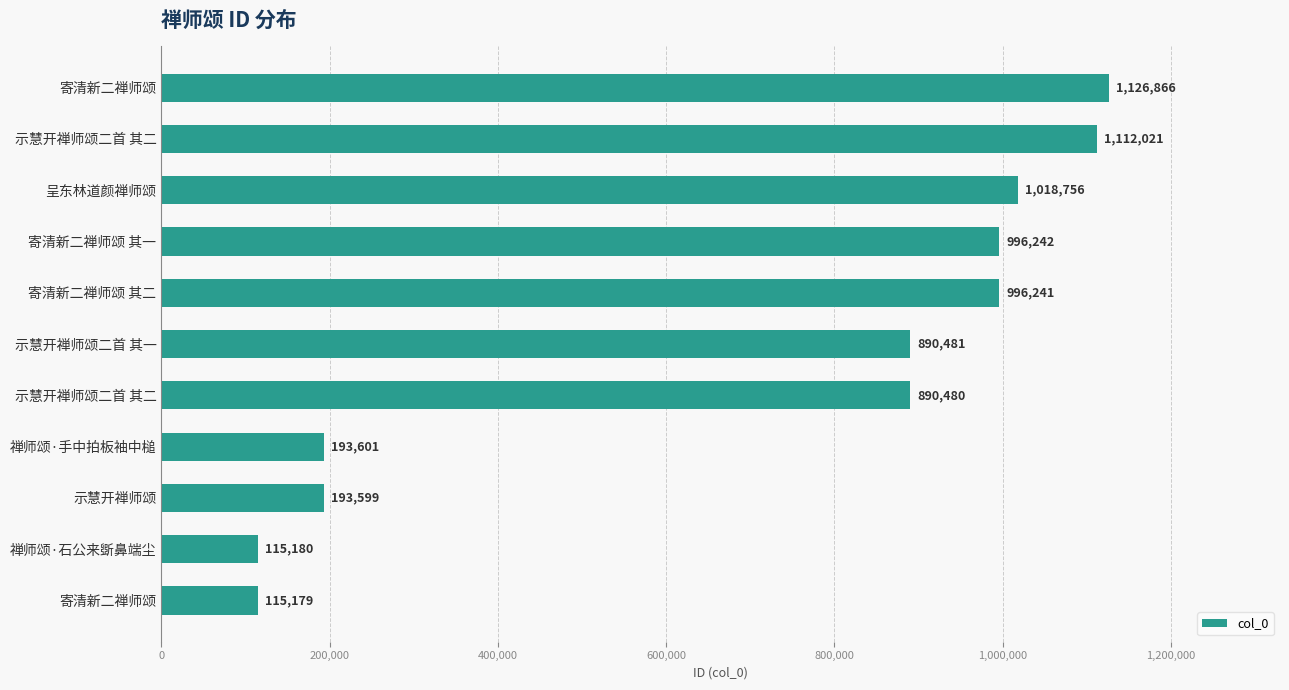

How many bars are there in total?

11